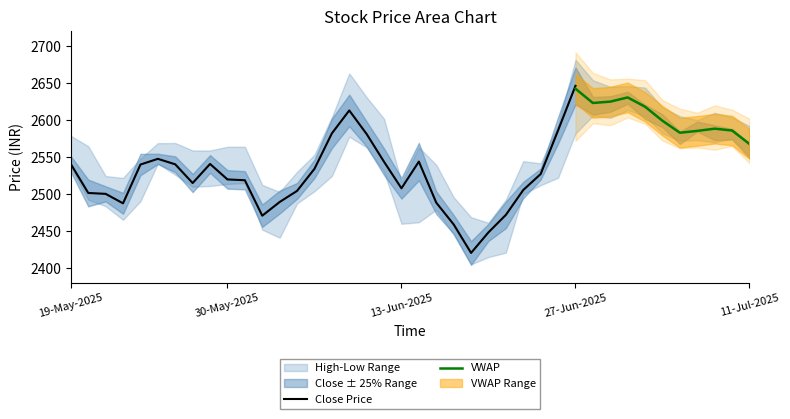

True or false: vwap has a value of 1555.2 at 25.

False